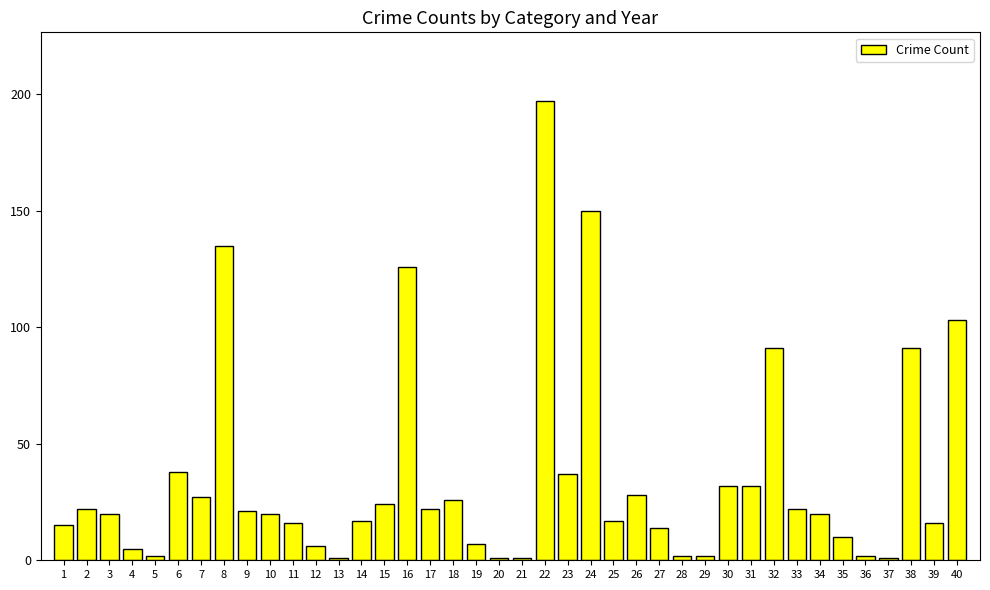

What is the maximum value shown in the chart?

197